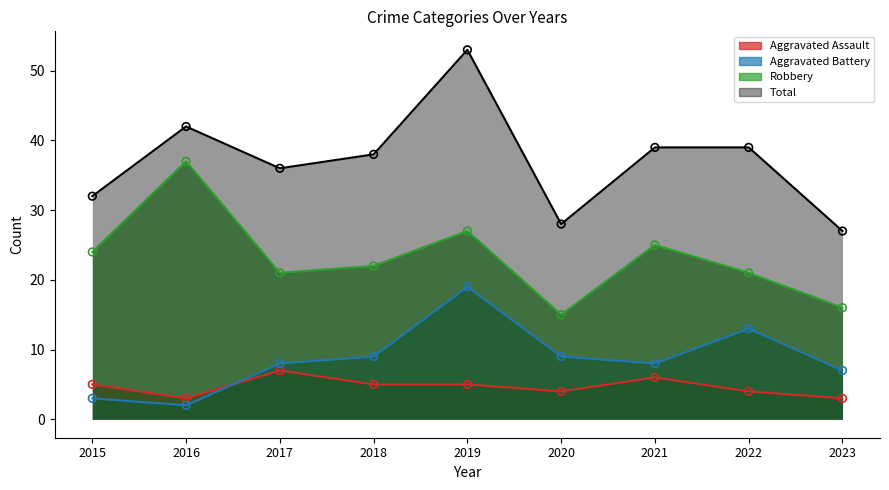

Which series reaches the maximum Y coordinate?

Total